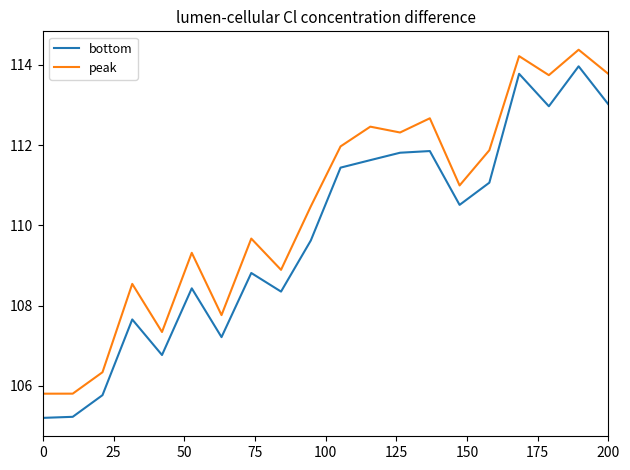

True or false: bottom and peak cross at least once.

False